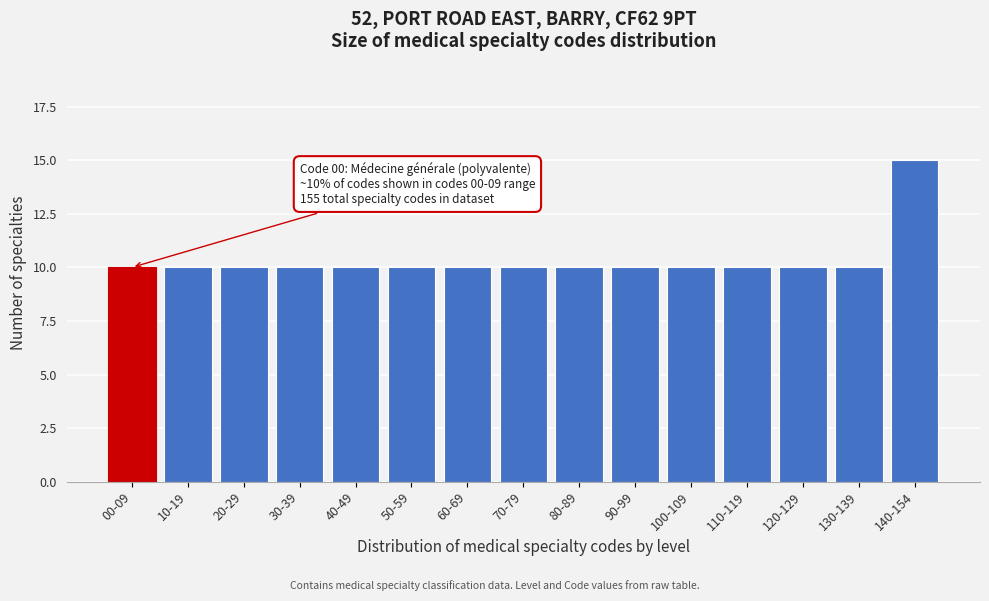

Reading left to right, list all the values displayed in this chart.

00-09=10	10-19=10	20-29=10	30-39=10	40-49=10	50-59=10	60-69=10	70-79=10	80-89=10	90-99=10	100-109=10	110-119=10	120-129=10	130-139=10	140-154=15